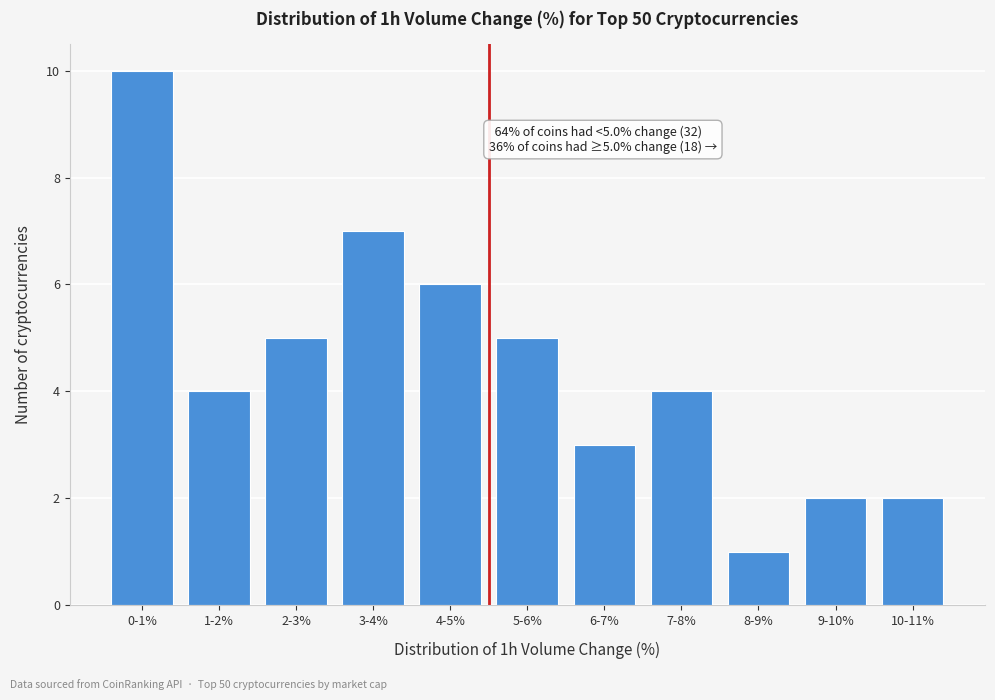

Reading left to right, extract all data points from this chart.

0-1%=10	1-2%=4	2-3%=5	3-4%=7	4-5%=6	5-6%=5	6-7%=3	7-8%=4	8-9%=1	9-10%=2	10-11%=2